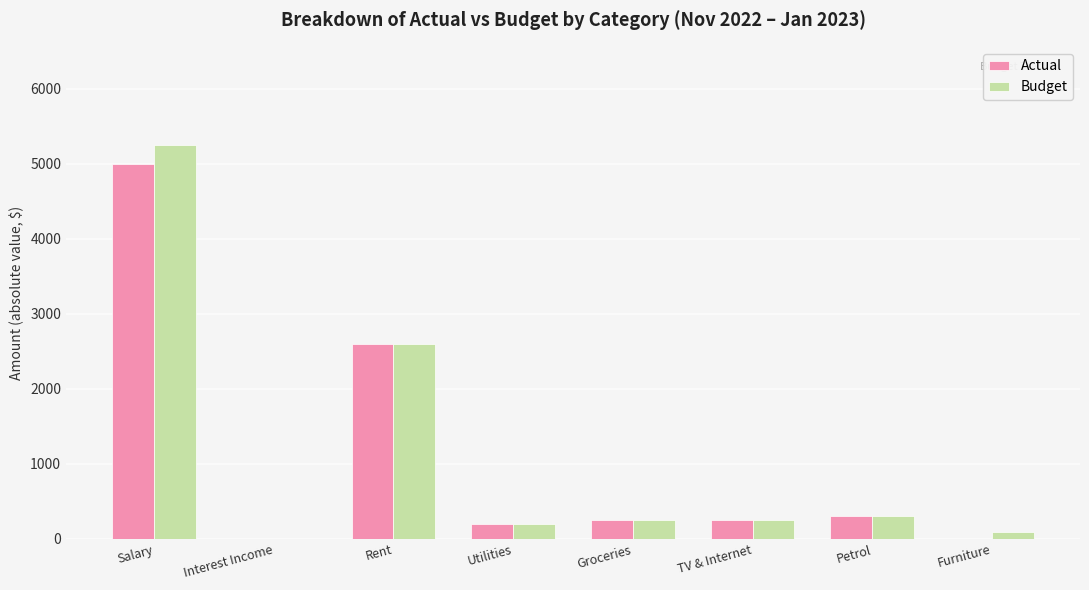

At which label does Actual first exceed 256?

Salary